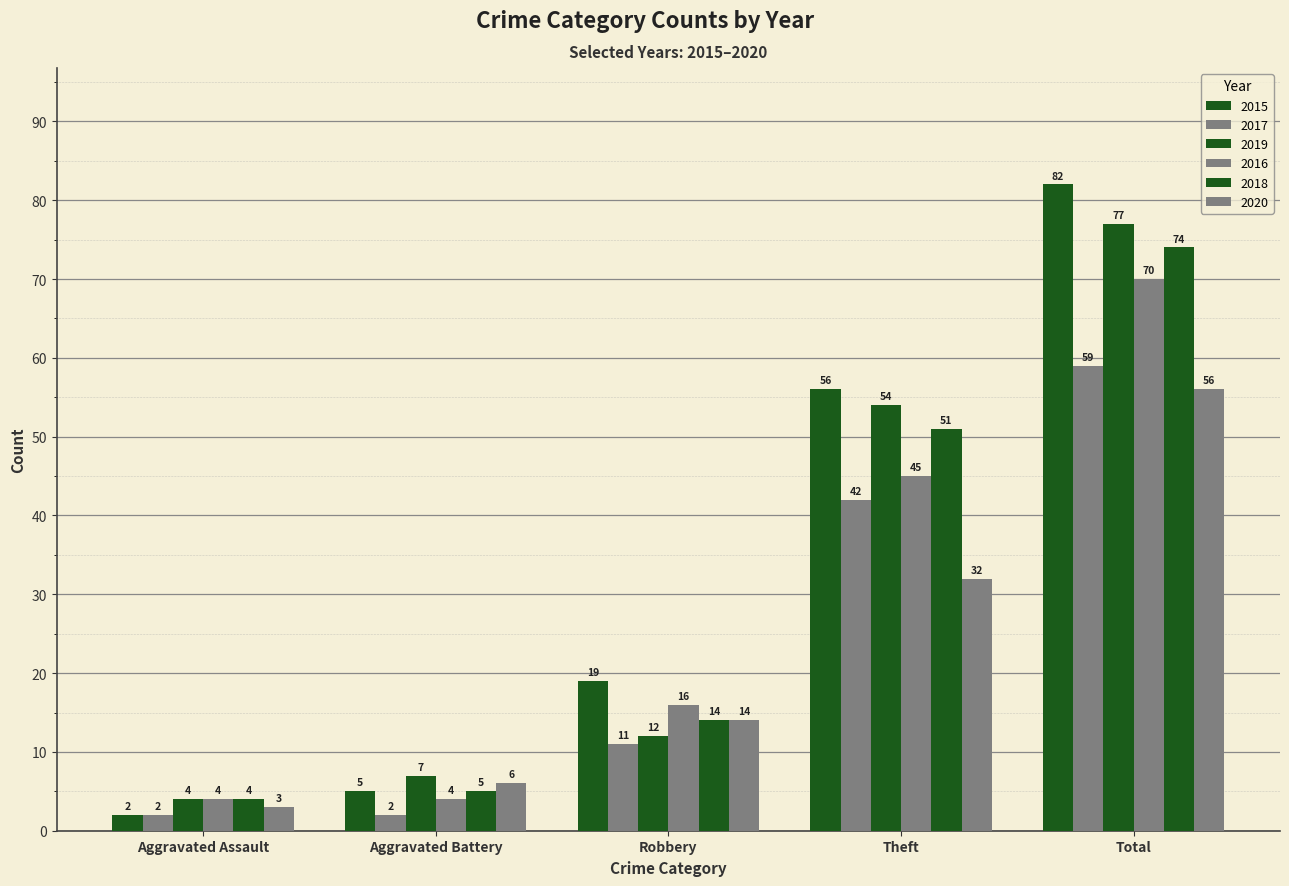

How many groups of bars are there?

5